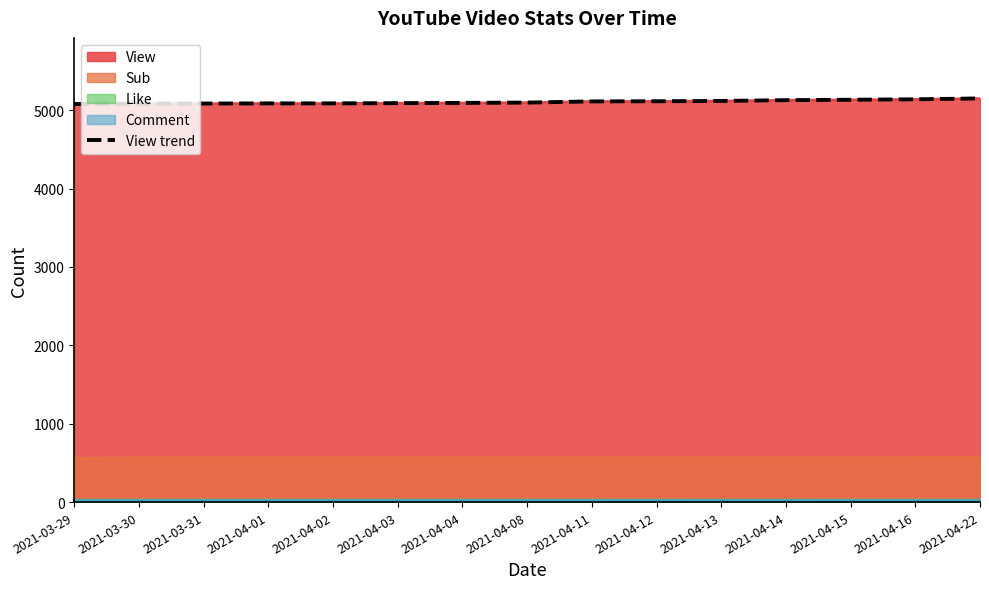

Rank the categories by value from highest to lowest.

2021-04-22, 2021-04-16, 2021-04-15, 2021-04-14, 2021-04-13, 2021-04-12, 2021-04-11, 2021-04-08, 2021-04-04, 2021-04-03, 2021-04-01, 2021-04-02, 2021-03-31, 2021-03-30, 2021-03-29